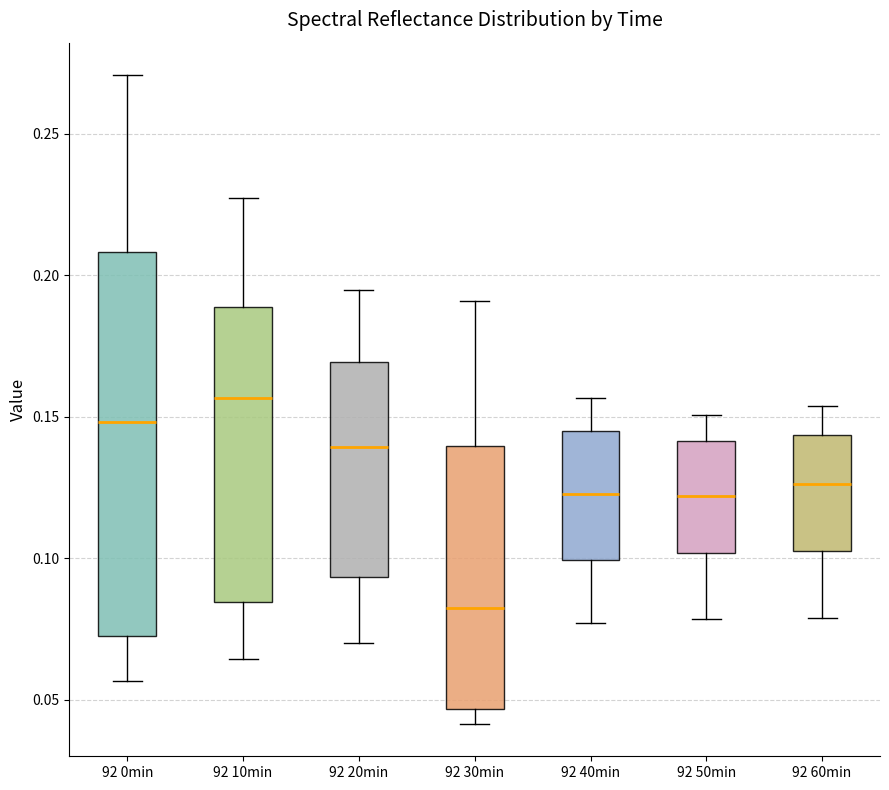

Where does the upper whisker of the box for 92 20min end on the y-axis? The values are not printed on the chart, so give them approximately, as read against the axis.

0.195